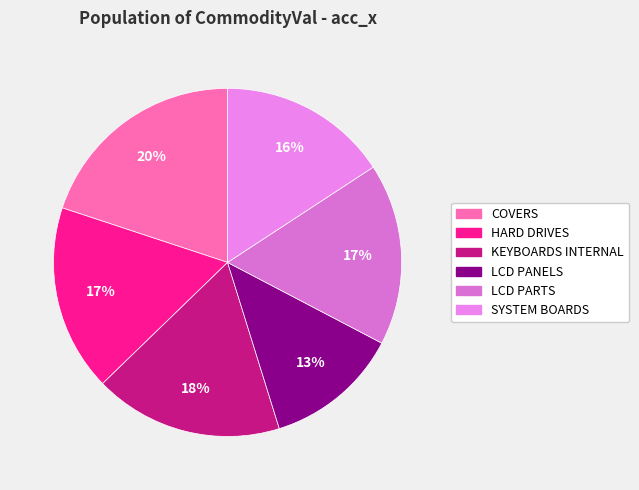

Rank the categories by value from highest to lowest.

COVERS, KEYBOARDS INTERNAL, HARD DRIVES, LCD PARTS, SYSTEM BOARDS, LCD PANELS